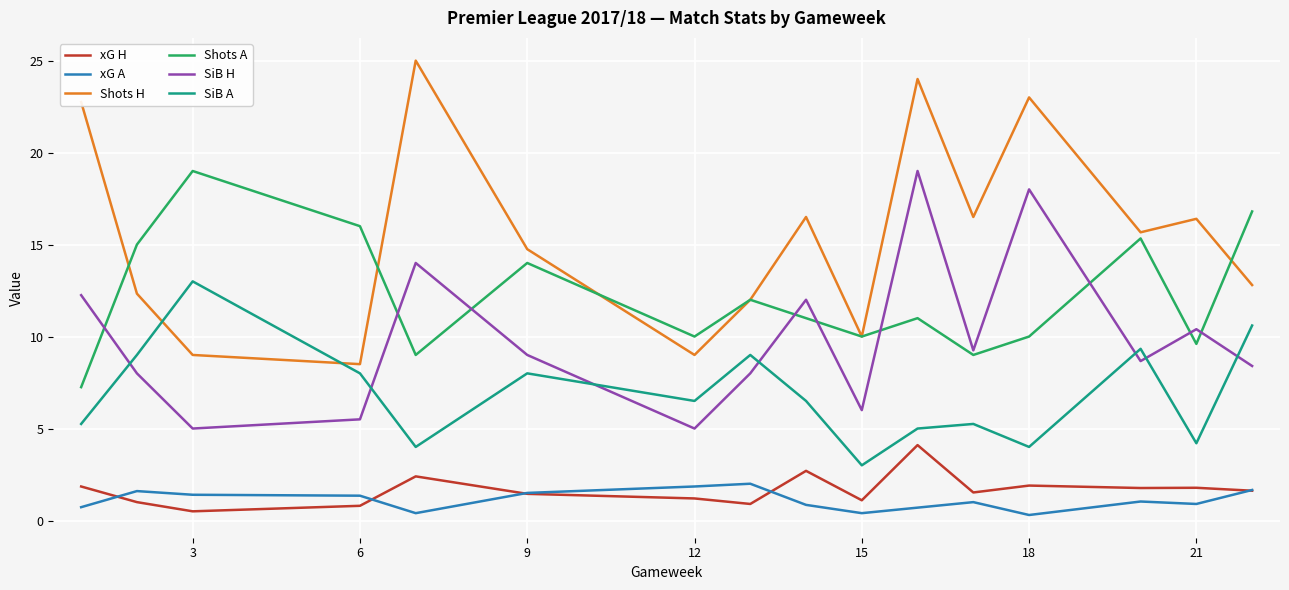

What is the average value of the Shots A series?

12.2